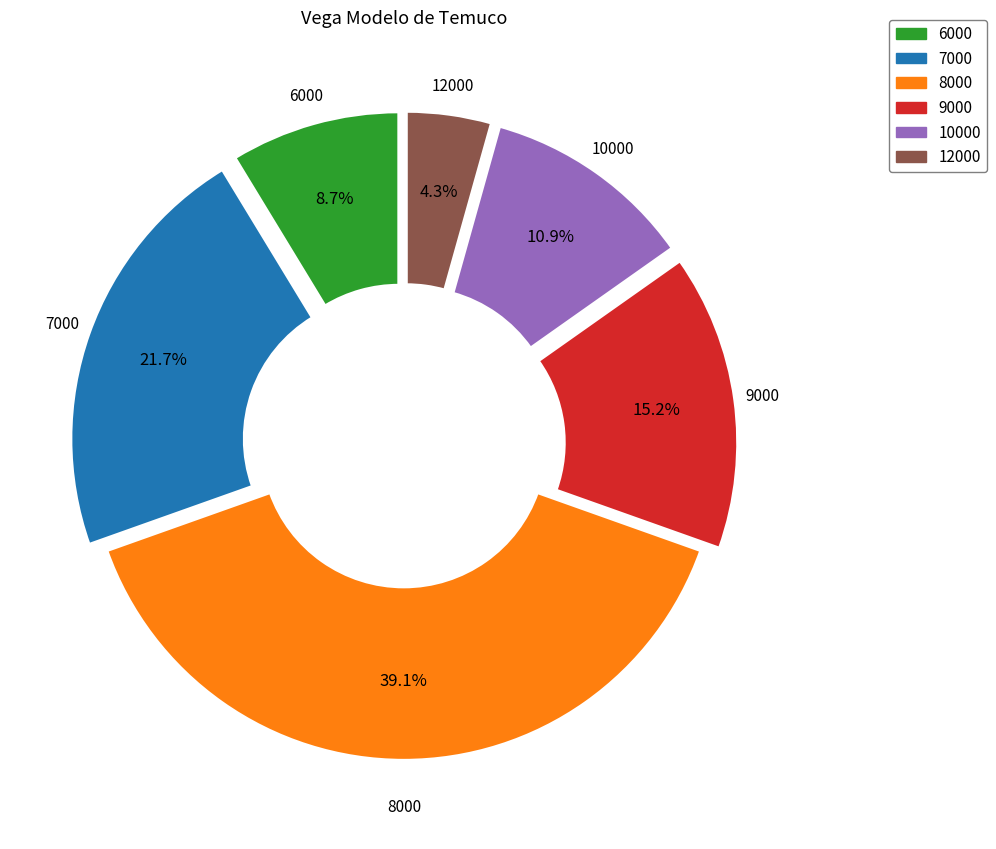

To the nearest percent, what percentage of the pie is 6000?

9%